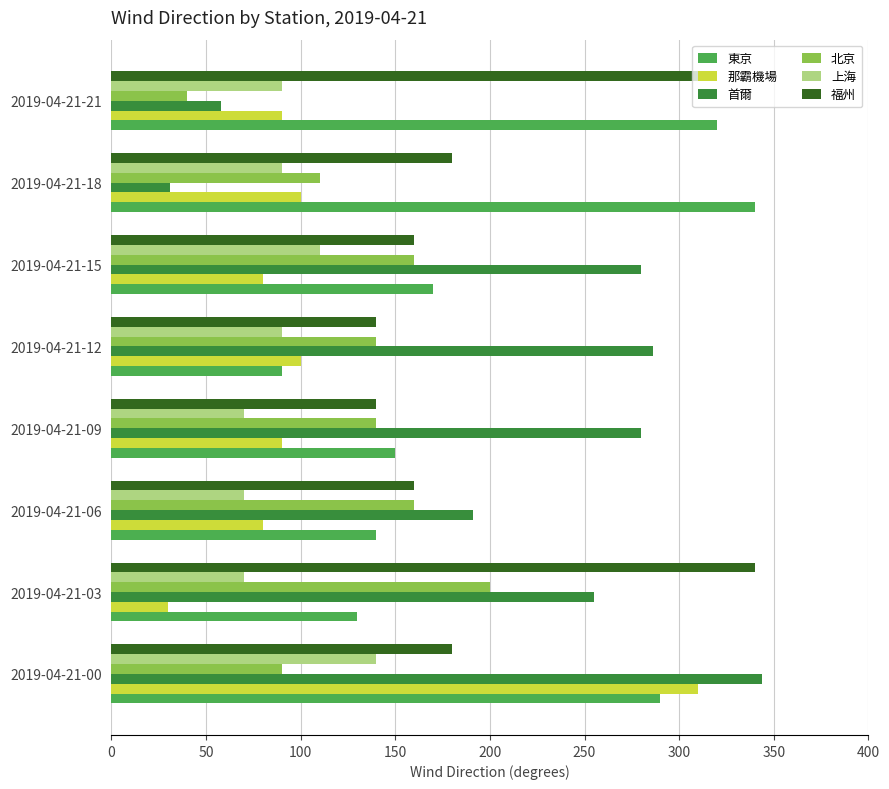

What is the difference between the maximum and second lowest values in the 那霸機場 series?

230